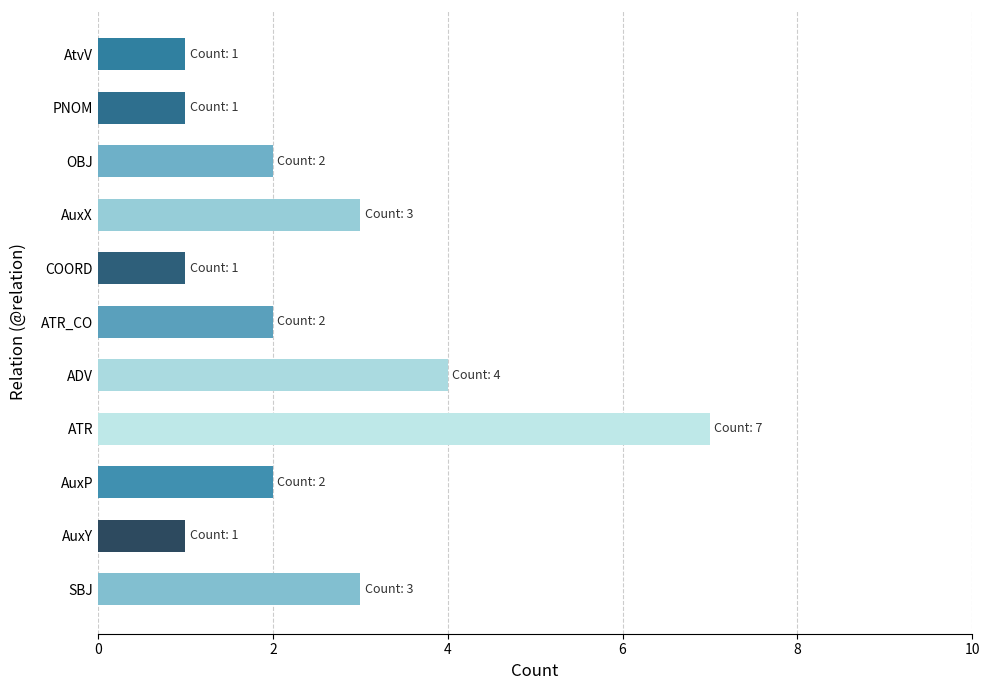

What is the ratio of the value at AuxX to the value at AuxY?

3.0